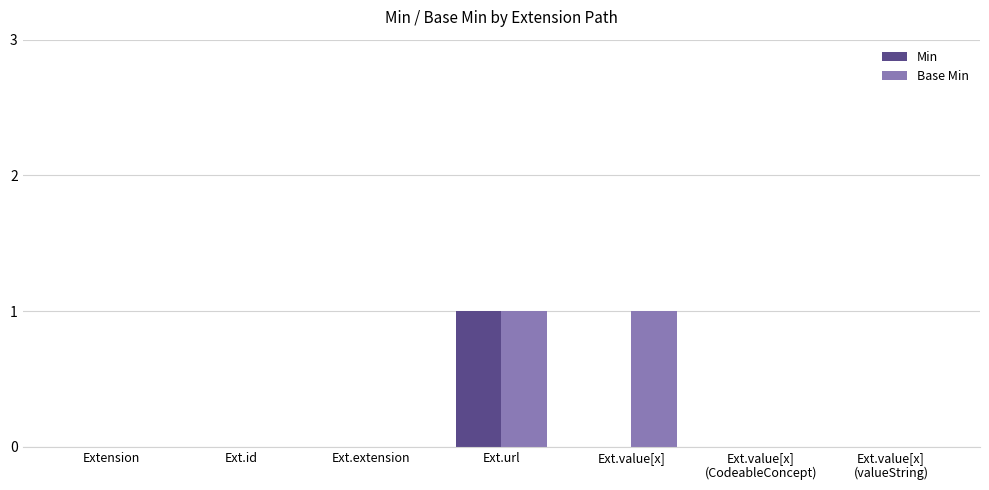

Is it true that Base Min equals 1 at Ext.value[x]?

True